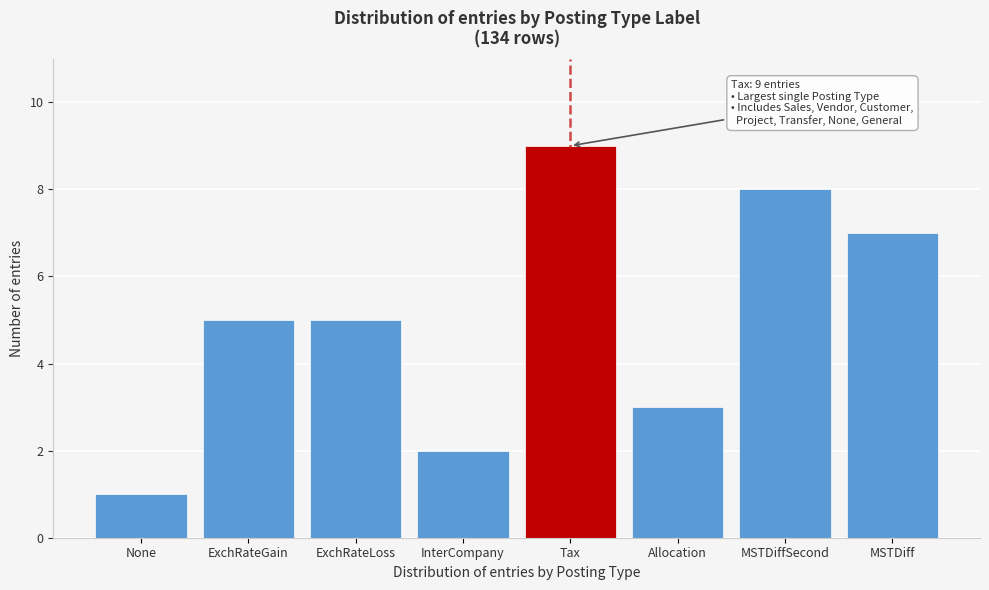

Reading right to left, extract all data points from this chart.

7	8	3	9	2	5	5	1